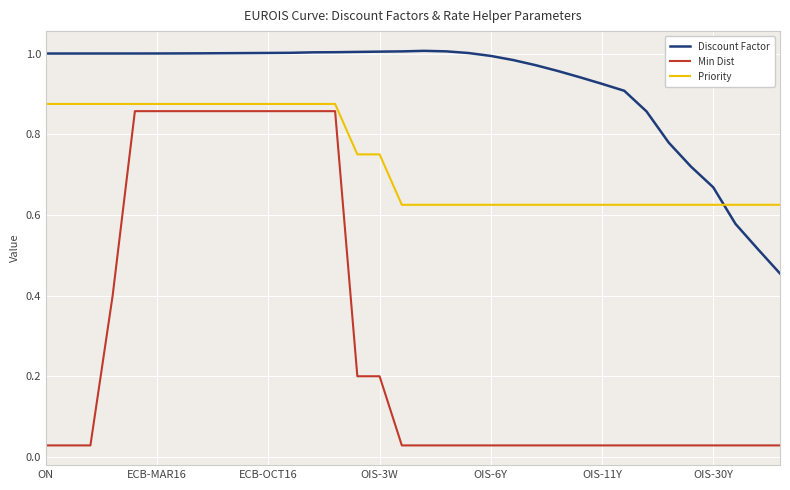

Which series has the largest total across all categories?

Discount Factor